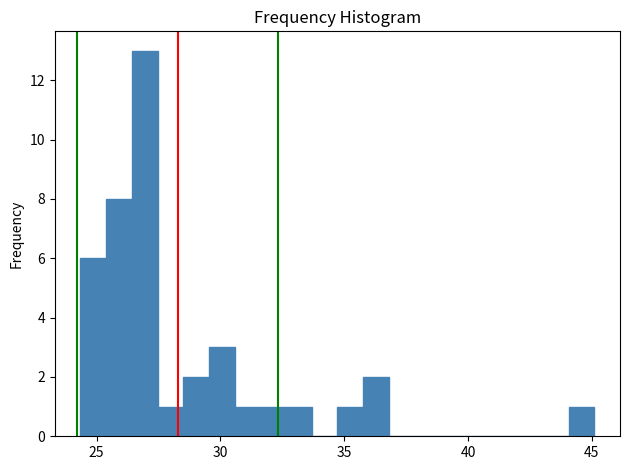

Around what value on the x-axis is the tallest bar? Give the approximate position of its centre, as read against the axis.

27.0